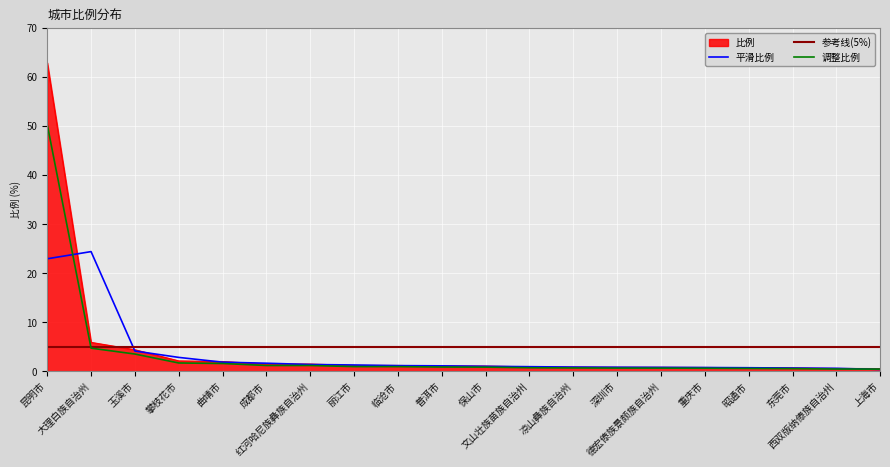

What is the value of the 13th point from the left?

0.8